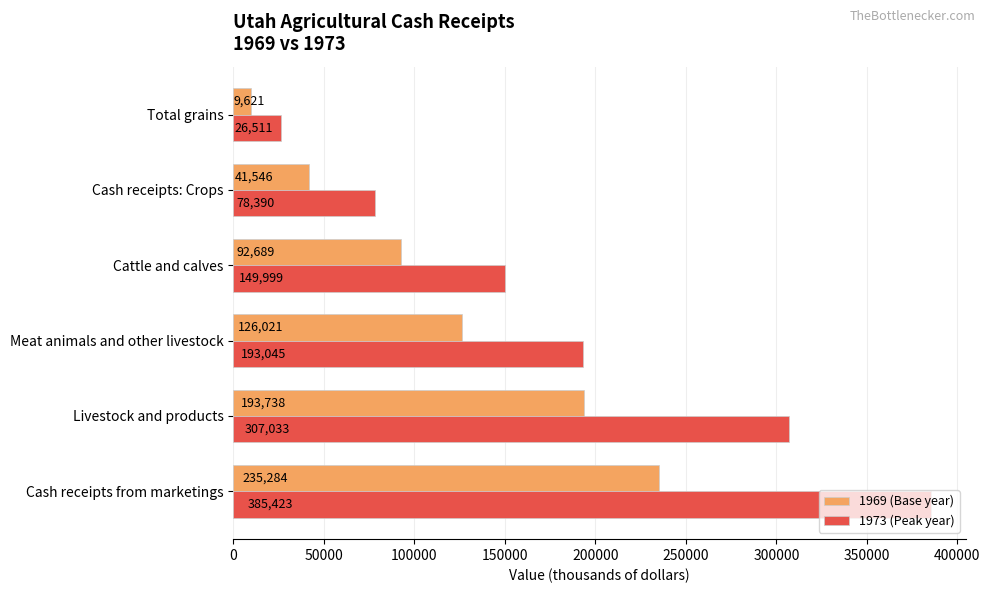

What is the average value of the 1969 (Base year) series?

116483